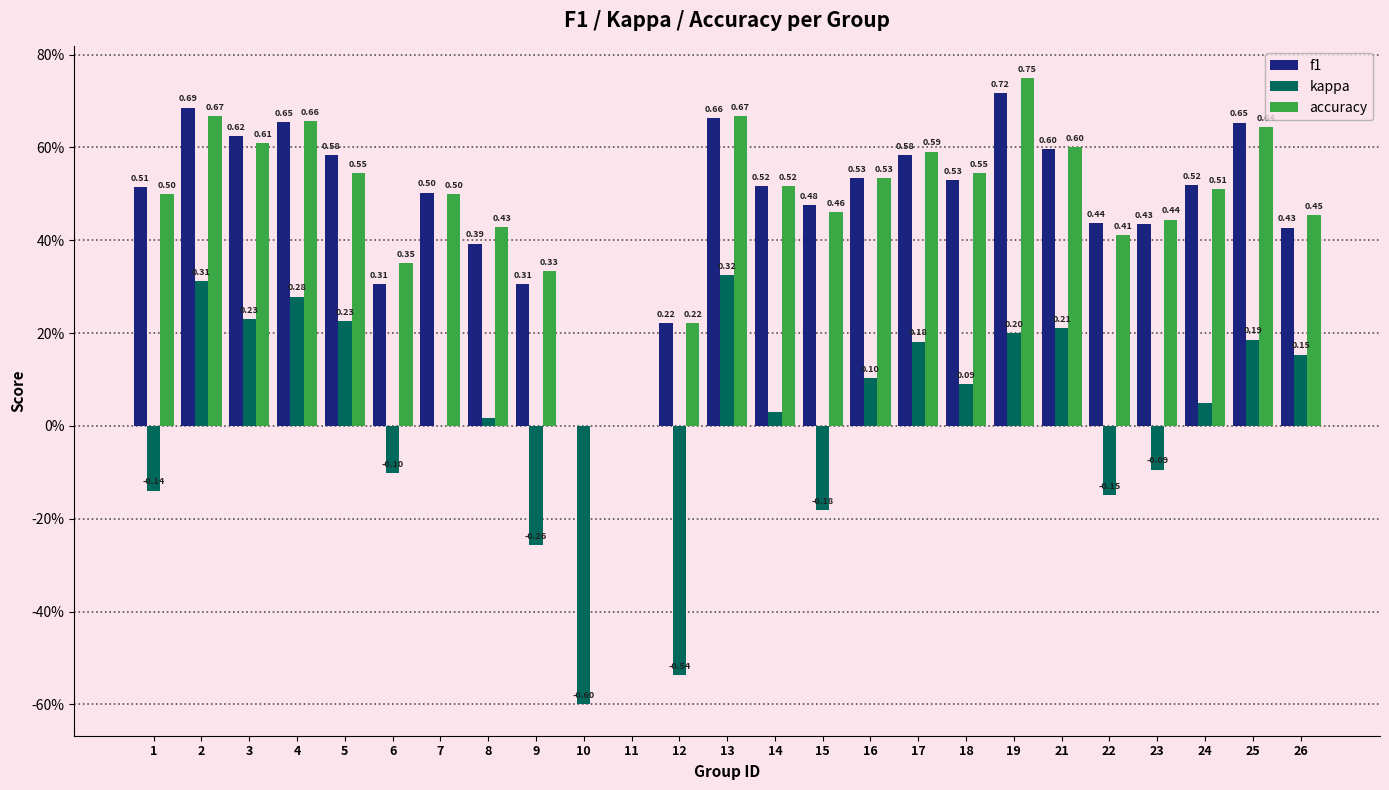

What are all the series names shown in the legend?

f1, kappa, accuracy